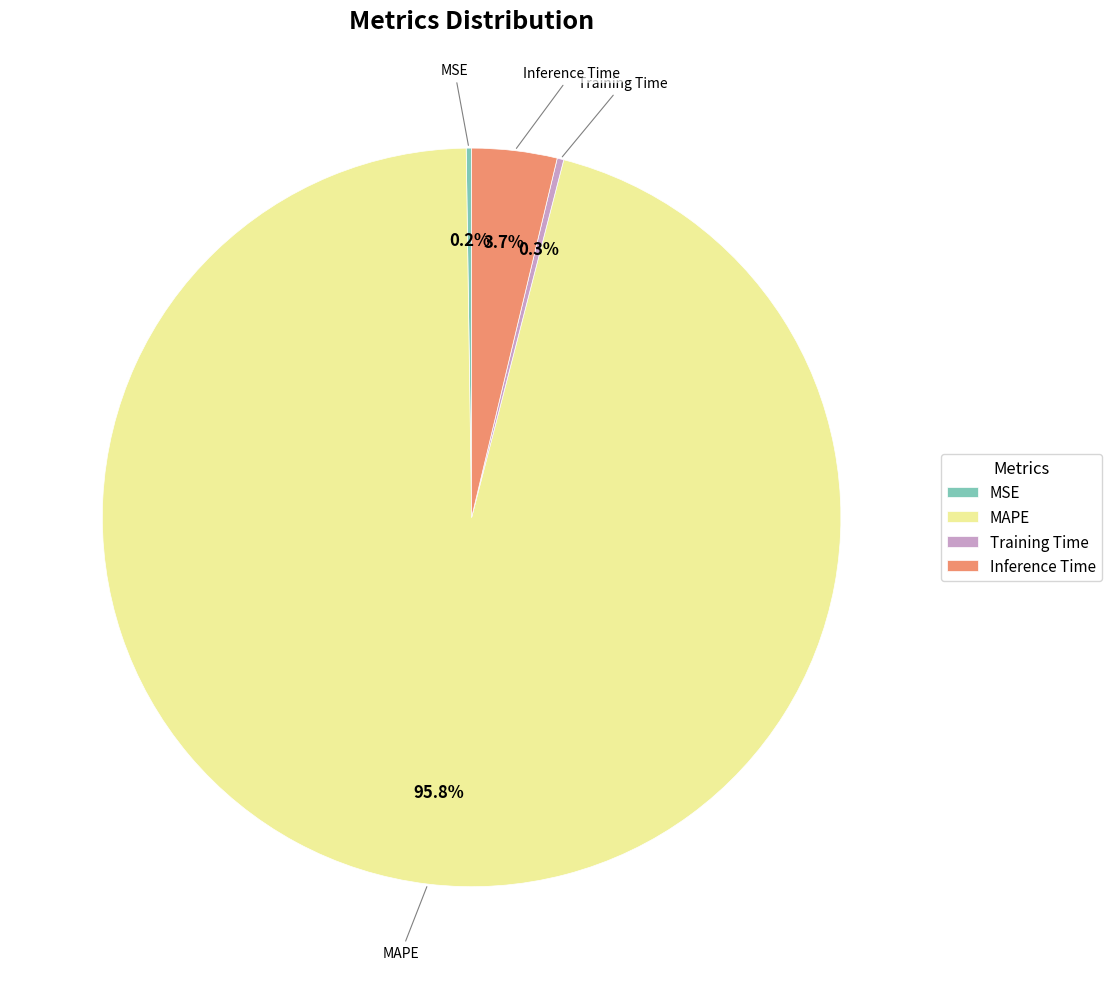

Which slice is the largest?

MAPE